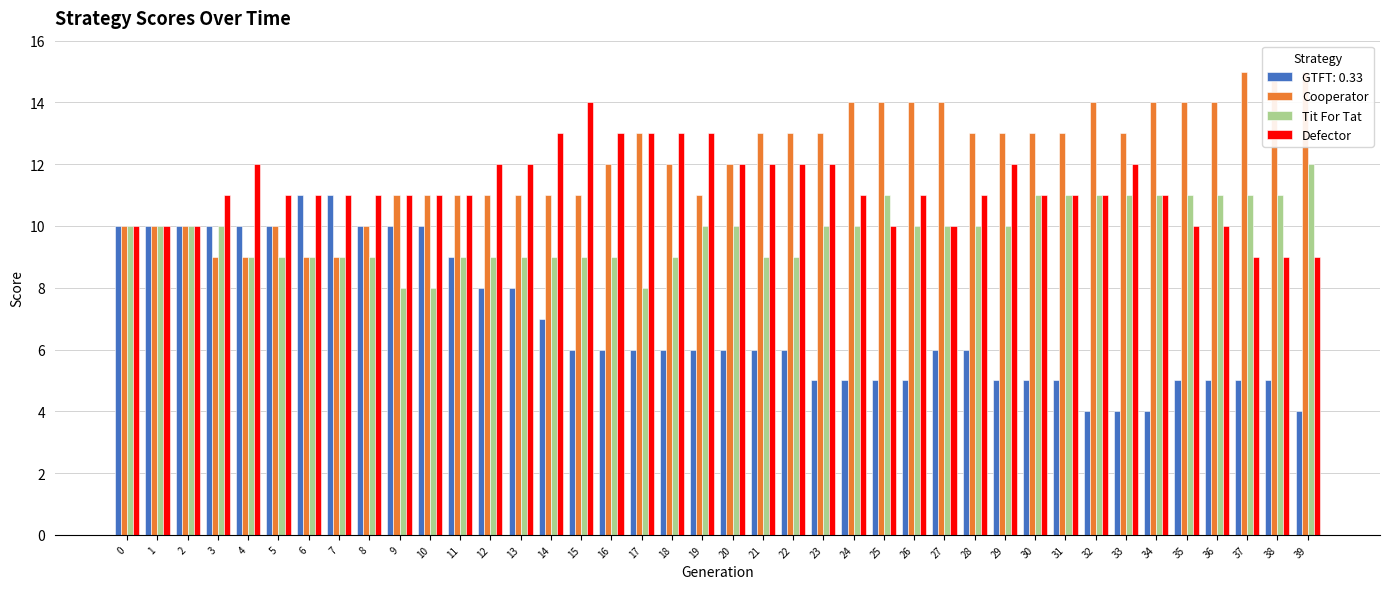

Is it true that Defector equals 10 at 27?

True